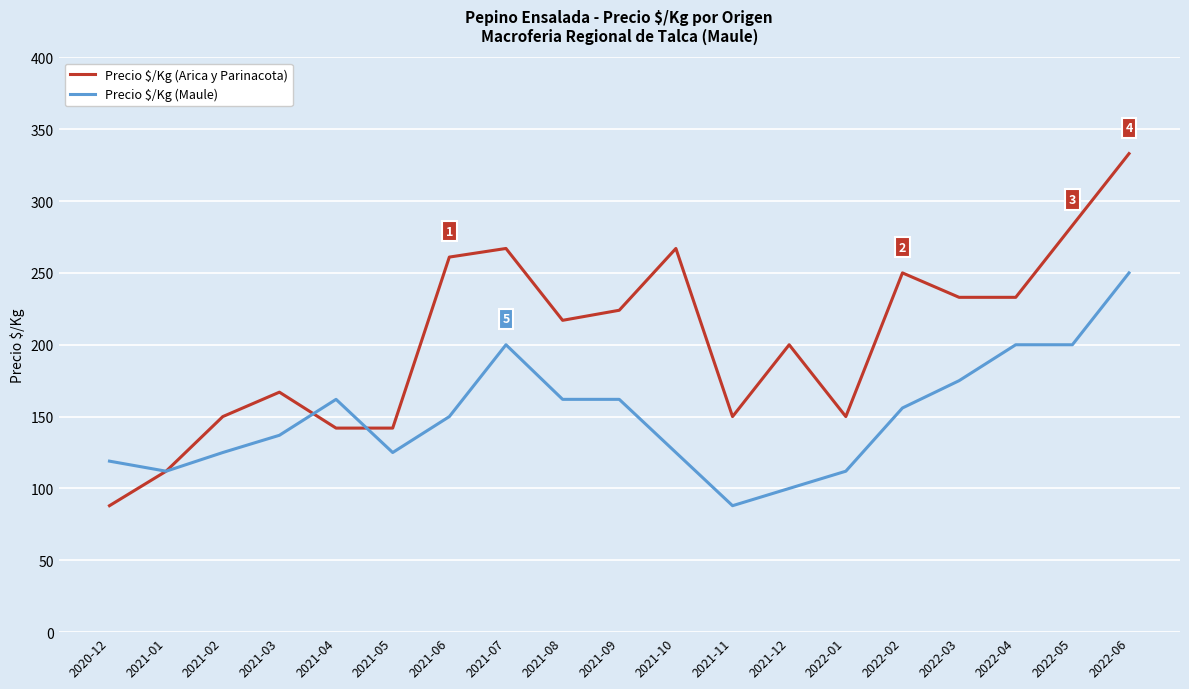

Reading right to left, transcribe all the data shown in this chart.

Precio $/Kg (Arica y Parinacota): 2022-06=333	2022-05=283	2022-04=233	2022-03=233	2022-02=250	2022-01=150	2021-12=200	2021-11=150	2021-10=267	2021-09=224	2021-08=217	2021-07=267	2021-06=261	2021-05=142	2021-04=142	2021-03=167	2021-02=150	2021-01=112	2020-12=88
Precio $/Kg (Maule): 2022-06=250	2022-05=200	2022-04=200	2022-03=175	2022-02=156	2022-01=112	2021-12=100	2021-11=88	2021-10=125	2021-09=162	2021-08=162	2021-07=200	2021-06=150	2021-05=125	2021-04=162	2021-03=137	2021-02=125	2021-01=112	2020-12=119